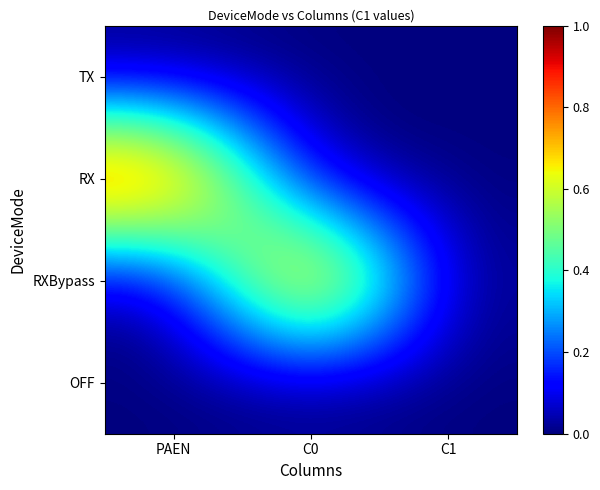

What is the total value across all series at PAEN?

1